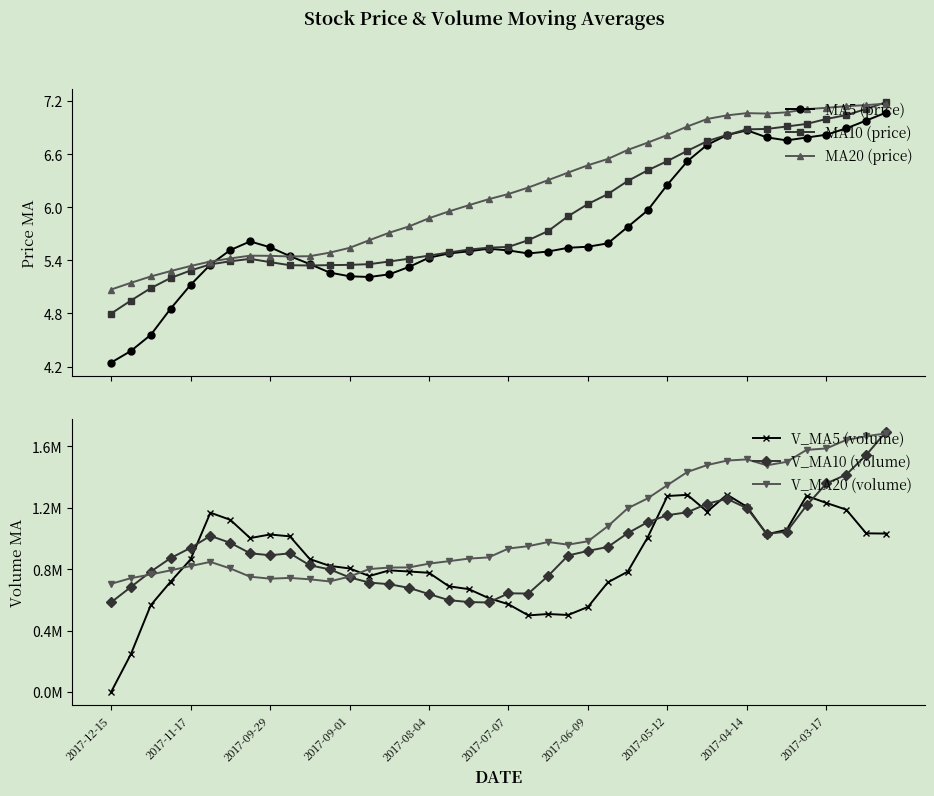

True or false: V_MA10 (volume) and MA20 (price) cross at least once.

False